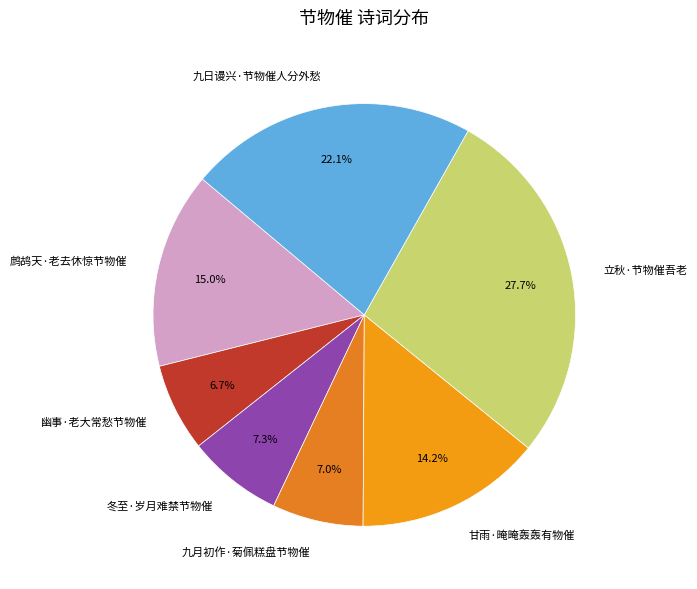

Is 甘雨·晻晻轰轰有物催 the majority of the pie?

No